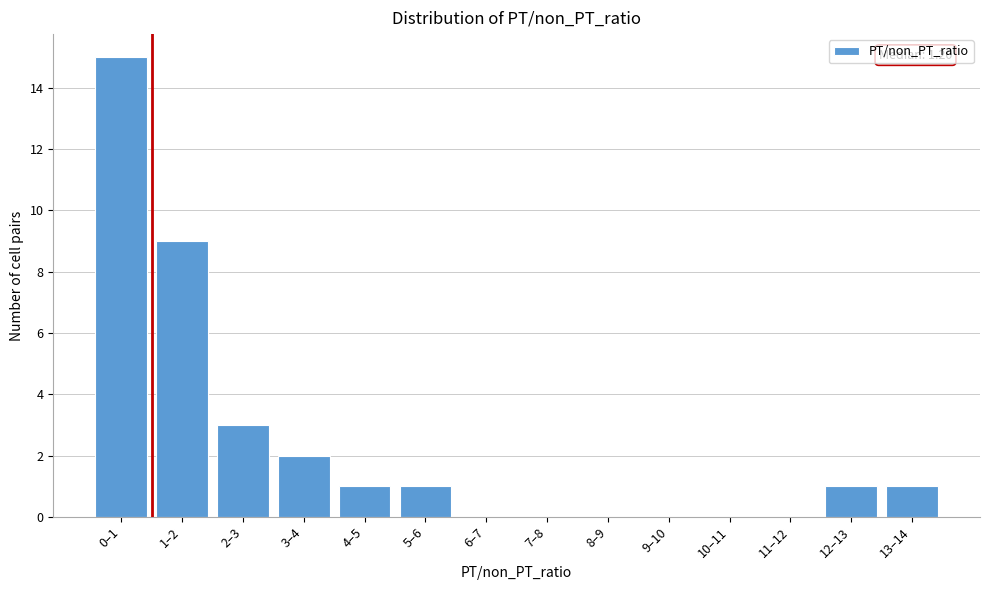

Reading left to right, transcribe all the data shown in this chart.

0–1=15	1–2=9	2–3=3	3–4=2	4–5=1	5–6=1	6–7=0	7–8=0	8–9=0	9–10=0	10–11=0	11–12=0	12–13=1	13–14=1